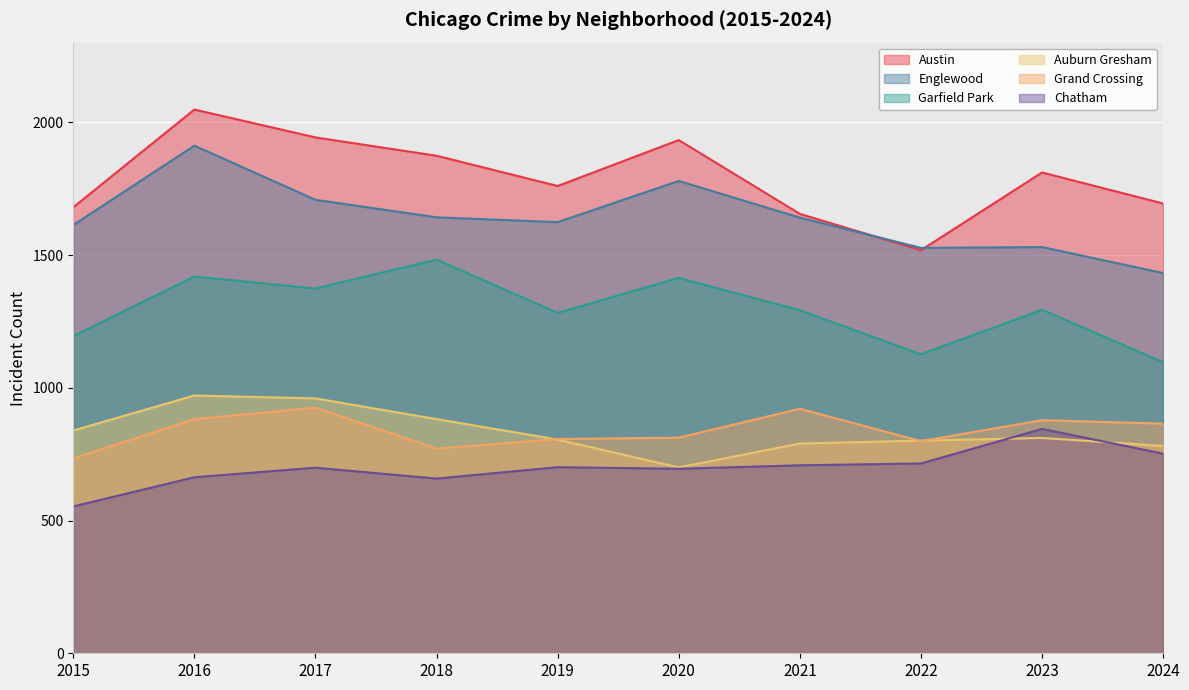

How many lines are shown in the chart?

6